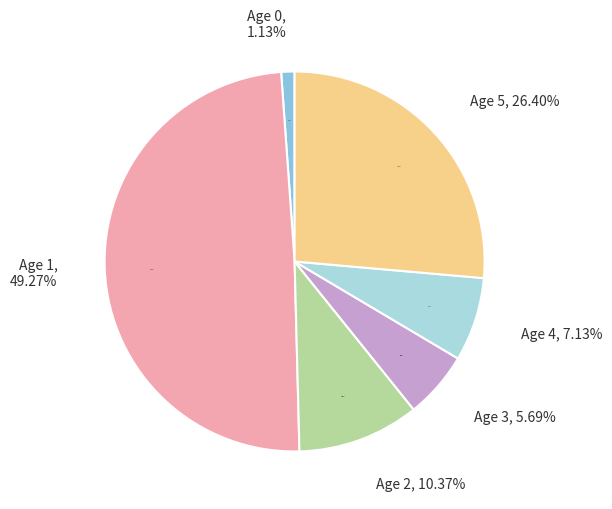

What percentage is the Age 2 slice, to the nearest percent?

10%